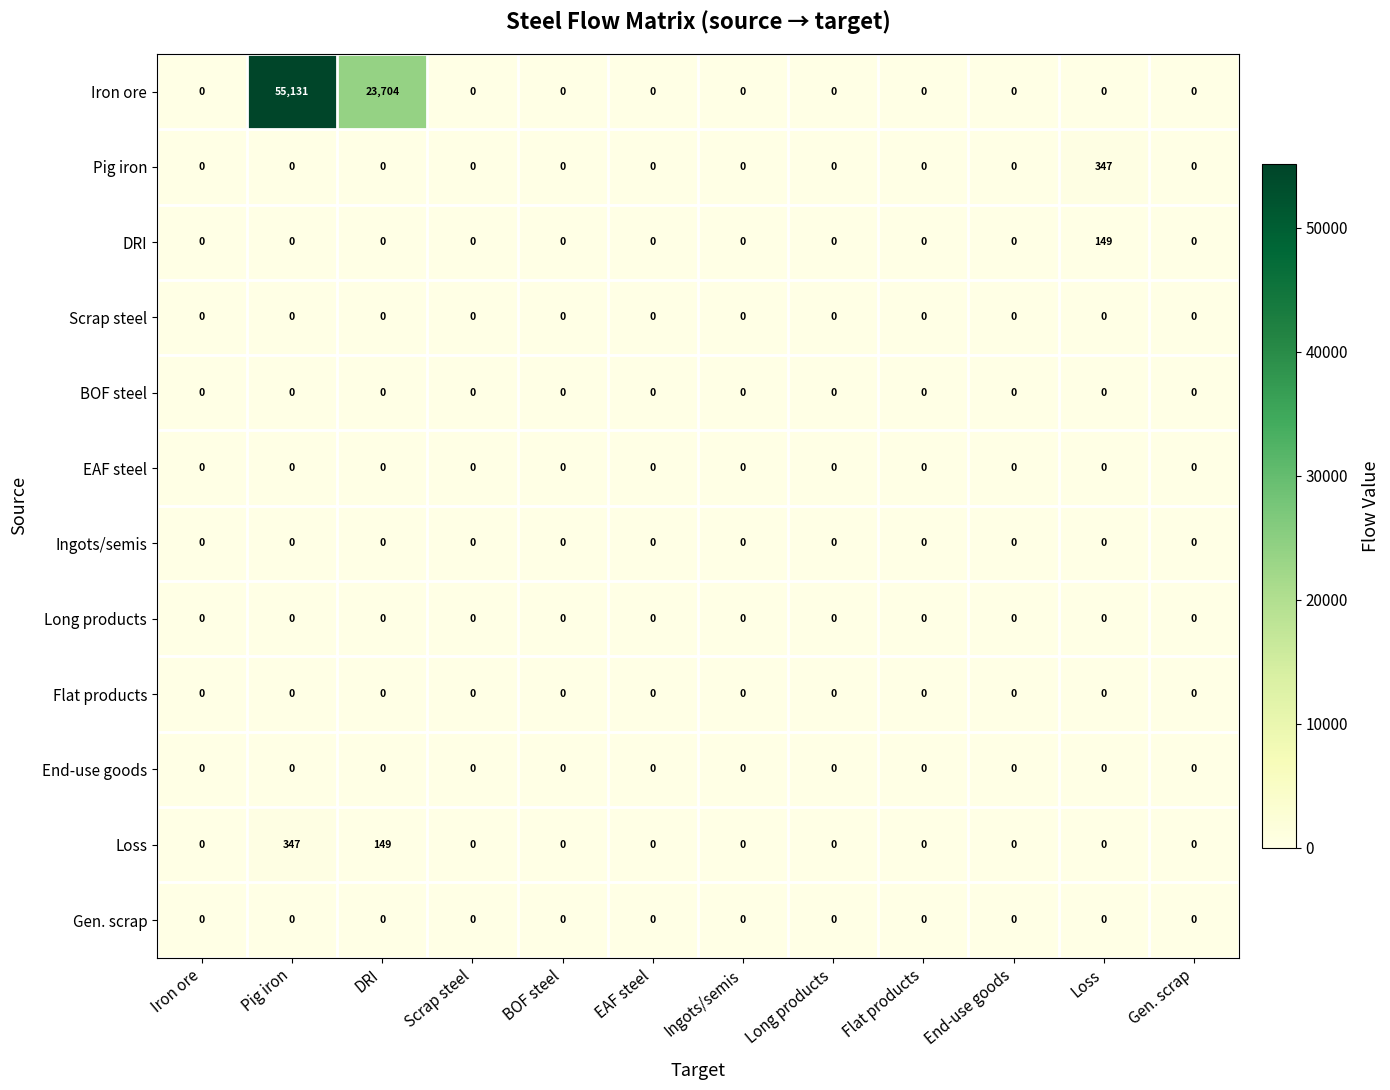

Which series has the largest total across all categories?

Iron ore